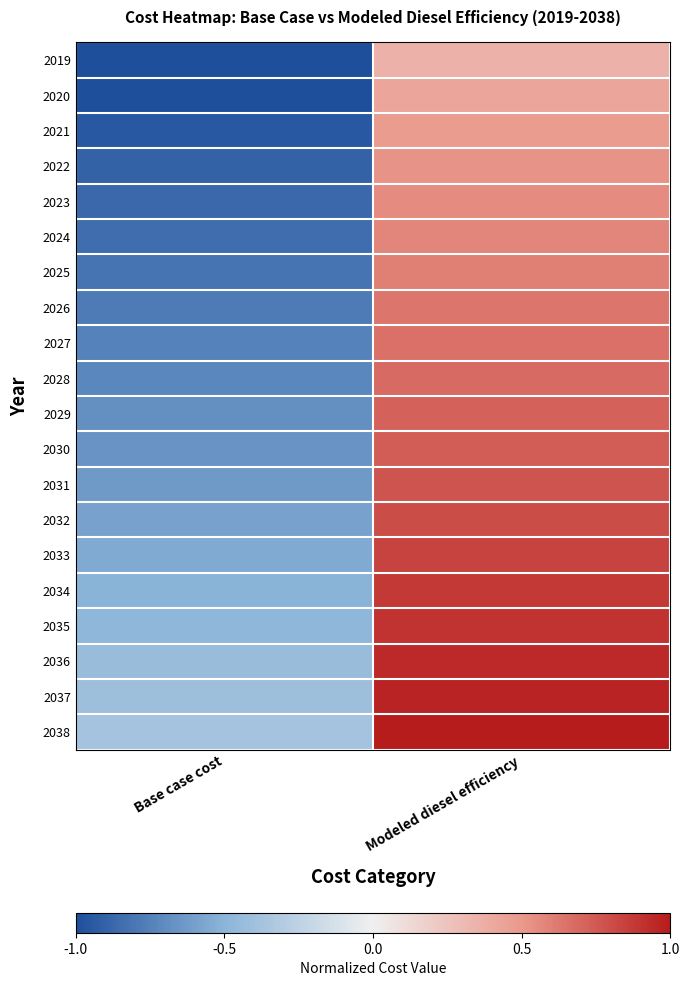

What is the total value across all series at Base case cost?

-14.0